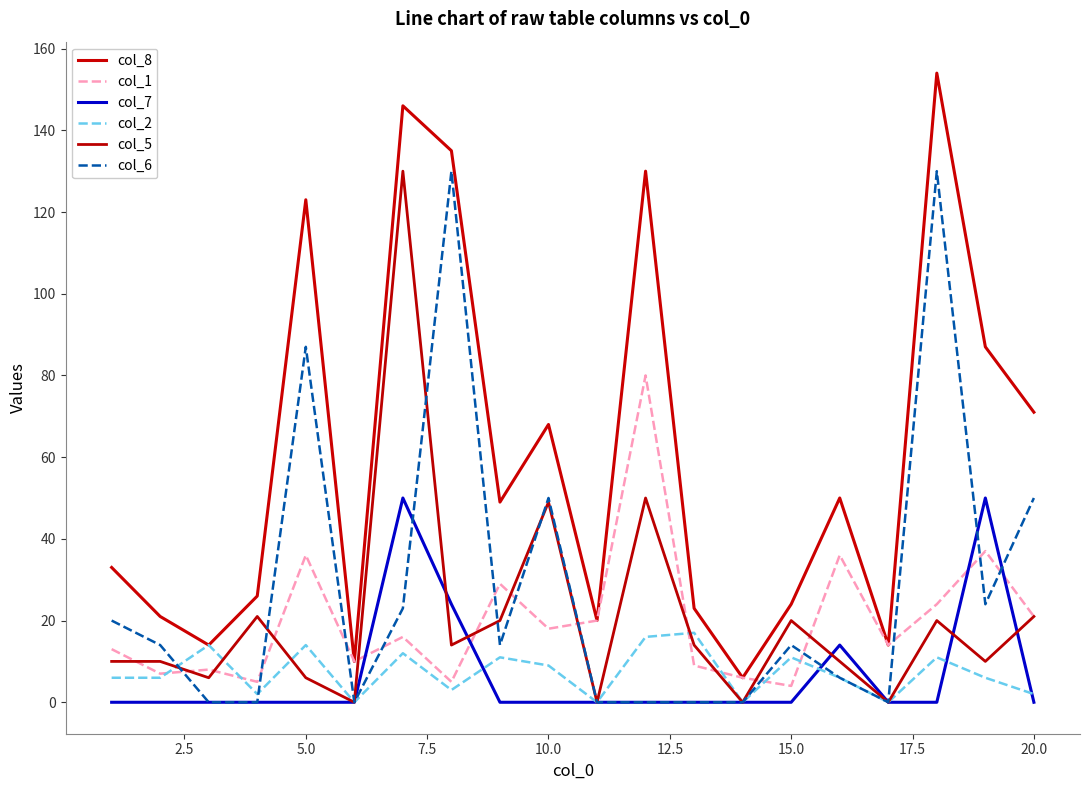

At how many categories does at least one series exceed 144?

2